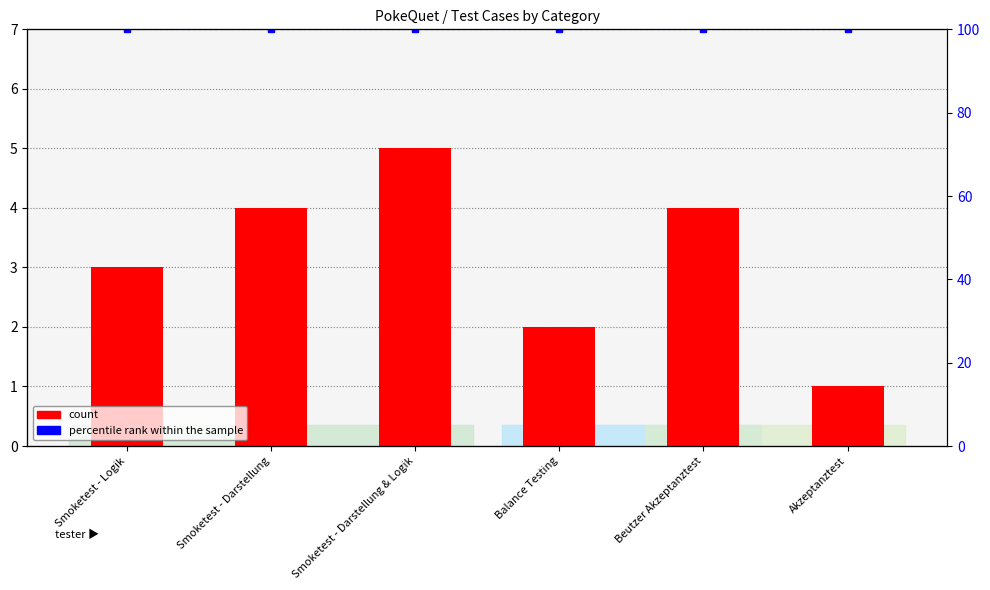

At which label does count reach its peak?

Smoketest - Darstellung & Logik